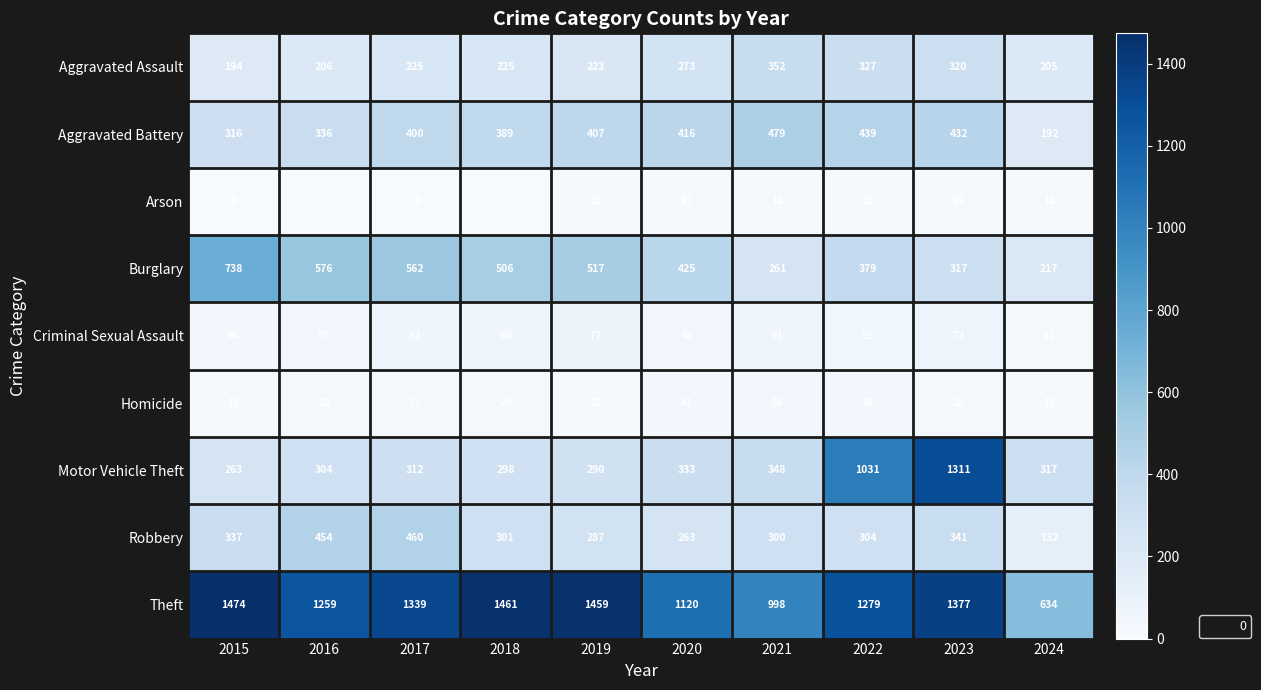

Is it true that Burglary equals 261 at 2021?

True